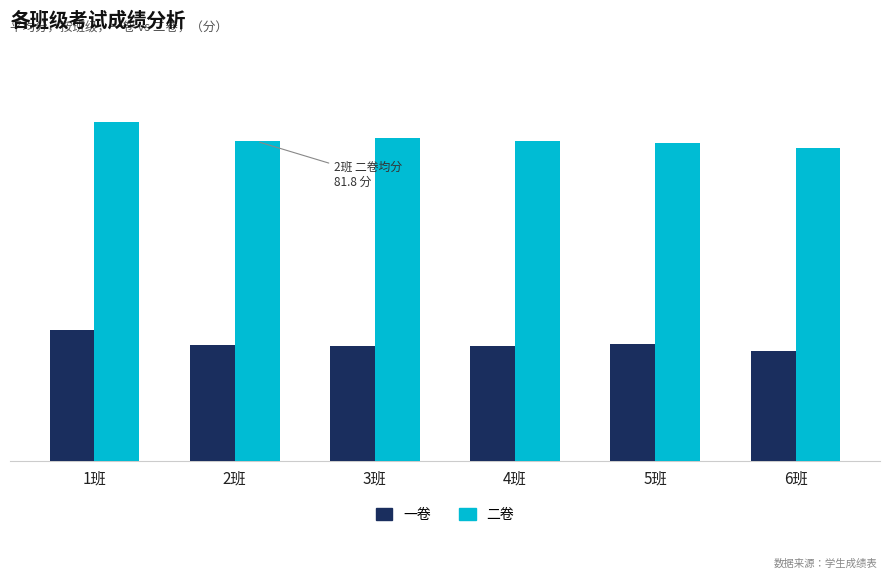

What is the minimum value shown in the chart?

28.2